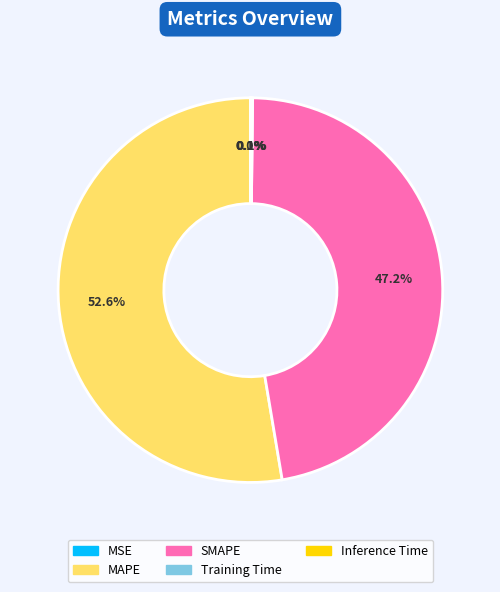

Approximately how many times larger is the value at MAPE compared to SMAPE?

1.1